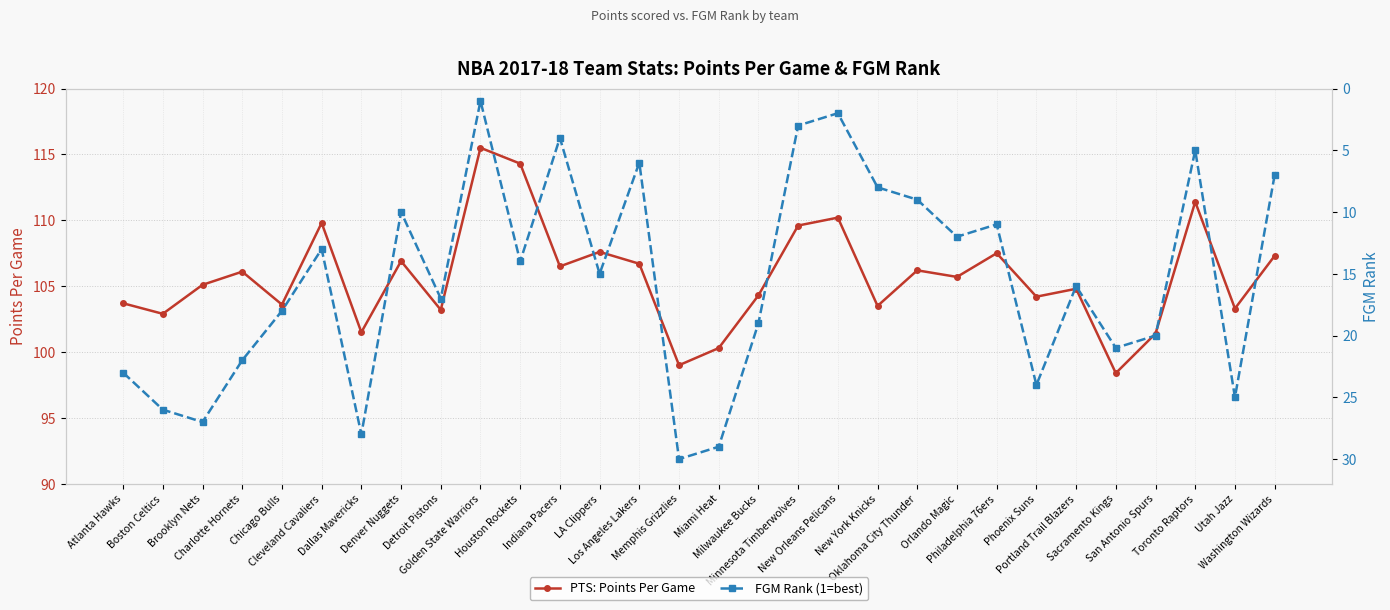

The PTS: Points Per Game series shows 55.8 at Brooklyn Nets. True or false?

False